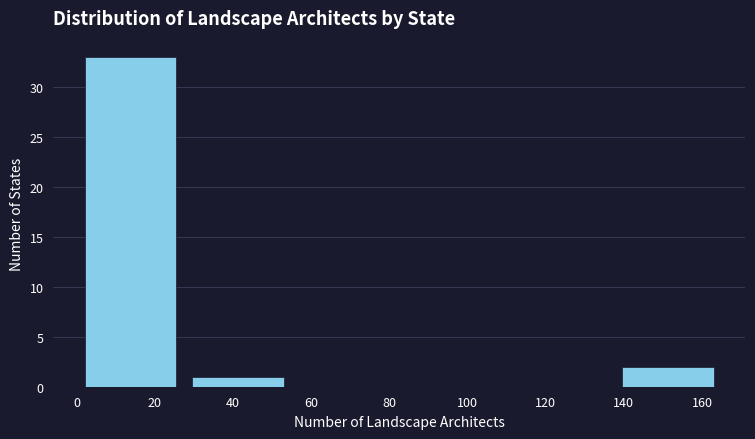

Which range on the x-axis has the tallest bar?

0.0 to 27.5